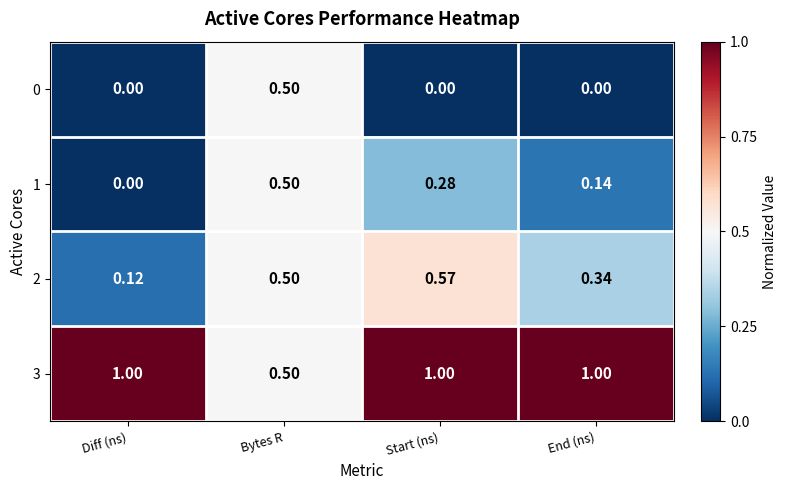

What is the difference between the highest and lowest values at Start (ns)?

1.0